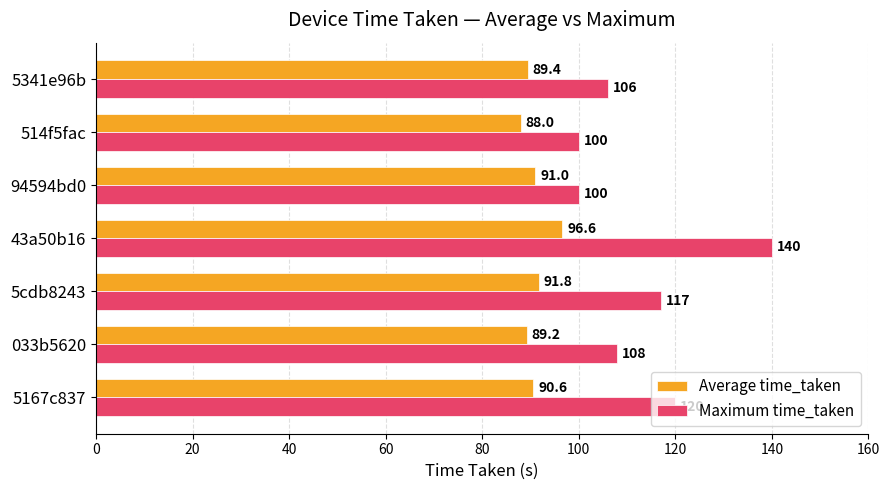

Which category has the lowest value across all series?

514f5fac